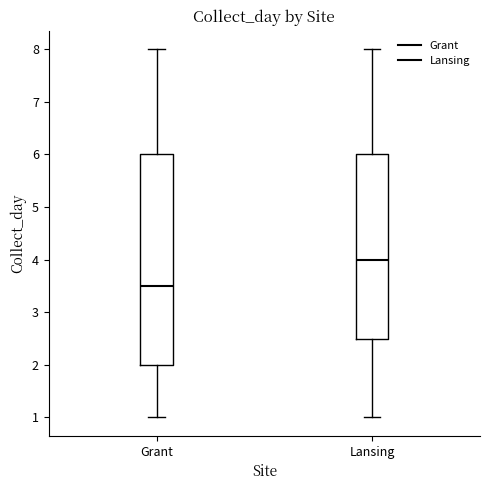

Which box's median line is the lowest?

Grant